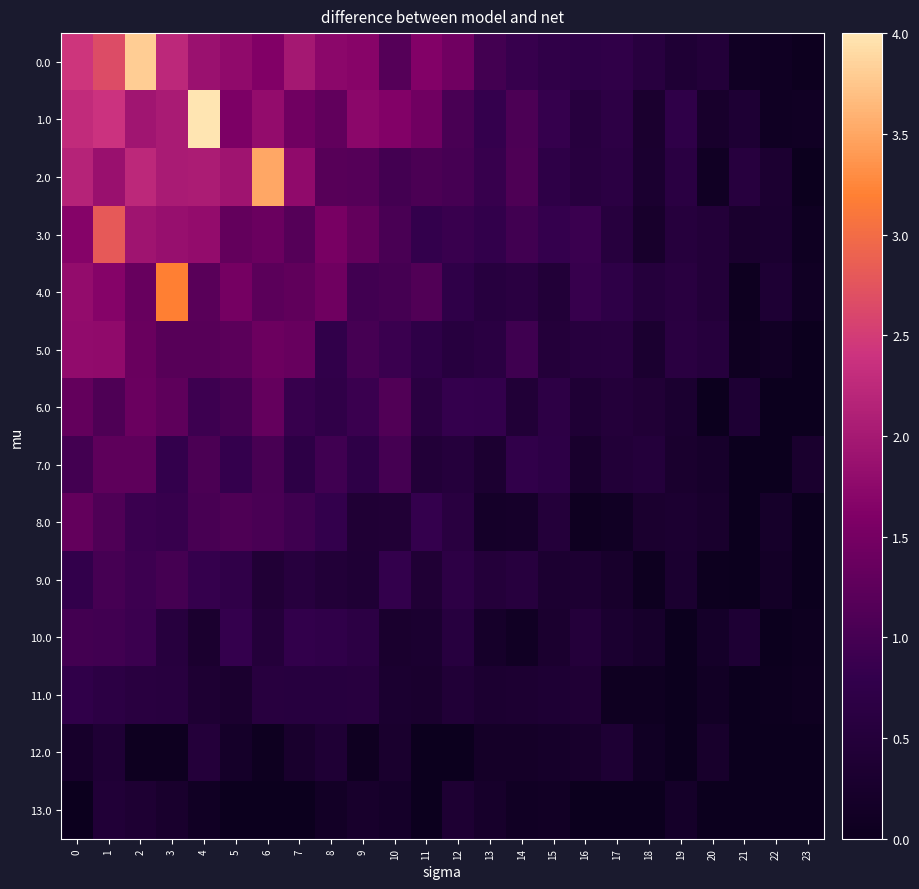

Reading left to right, extract all data points from this chart.

0.0: 0=2.4	1=2.7	2=3.8	3=2.2	4=1.9	5=1.8	6=1.6	7=2.0	8=1.7	9=1.7	10=1.2	11=1.6	12=1.4	13=1.0	14=0.9	15=0.7	16=0.7	17=0.7	18=0.6	19=0.4	20=0.5	21=0.1	22=0.1	23=0.0
1.0: 0=2.3	1=2.4	2=1.9	3=2.0	4=4.0	5=1.6	6=1.8	7=1.4	8=1.3	9=1.7	10=1.6	11=1.4	12=1.0	13=0.8	14=1.1	15=0.8	16=0.5	17=0.7	18=0.3	19=0.7	20=0.2	21=0.4	22=0.1	23=0.1
2.0: 0=2.2	1=1.9	2=2.2	3=2.0	4=2.0	5=1.9	6=3.5	7=1.8	8=1.2	9=1.2	10=1.0	11=1.1	12=1.0	13=0.8	14=1.1	15=0.7	16=0.6	17=0.7	18=0.3	19=0.6	20=0.1	21=0.6	22=0.3	23=0.0
3.0: 0=1.7	1=2.8	2=1.9	3=1.9	4=1.8	5=1.3	6=1.4	7=1.2	8=1.5	9=1.3	10=1.0	11=0.8	12=0.9	13=0.8	14=1.0	15=0.8	16=0.9	17=0.6	18=0.3	19=0.5	20=0.5	21=0.3	22=0.3	23=0.1
4.0: 0=1.8	1=1.7	2=1.4	3=3.2	4=1.2	5=1.5	6=1.2	7=1.3	8=1.4	9=1.0	10=1.0	11=1.1	12=0.7	13=0.6	14=0.6	15=0.5	16=0.9	17=0.7	18=0.5	19=0.6	20=0.5	21=0.0	22=0.4	23=0.1
5.0: 0=1.8	1=1.8	2=1.4	3=1.2	4=1.2	5=1.2	6=1.4	7=1.4	8=0.8	9=1.0	10=0.9	11=0.7	12=0.6	13=0.6	14=0.9	15=0.5	16=0.5	17=0.6	18=0.3	19=0.6	20=0.5	21=0.1	22=0.1	23=0.0
6.0: 0=1.3	1=1.1	2=1.4	3=1.3	4=0.9	5=1.0	6=1.3	7=0.9	8=0.7	9=0.9	10=1.1	11=0.6	12=0.8	13=0.8	14=0.4	15=0.7	16=0.4	17=0.5	18=0.4	19=0.3	20=0.0	21=0.4	22=0.0	23=0.0
7.0: 0=1.0	1=1.3	2=1.3	3=0.8	4=1.0	5=0.8	6=1.0	7=0.7	8=0.9	9=0.7	10=1.0	11=0.5	12=0.5	13=0.3	14=0.8	15=0.7	16=0.3	17=0.5	18=0.5	19=0.3	20=0.2	21=0.0	22=0.0	23=0.3
8.0: 0=1.3	1=1.1	2=0.9	3=0.8	4=1.0	5=1.1	6=1.0	7=0.9	8=0.8	9=0.4	10=0.4	11=0.8	12=0.6	13=0.2	14=0.2	15=0.5	16=0.1	17=0.1	18=0.3	19=0.3	20=0.3	21=0.0	22=0.2	23=0.0
9.0: 0=0.8	1=1.0	2=0.9	3=1.0	4=0.8	5=0.7	6=0.4	7=0.6	8=0.5	9=0.4	10=0.8	11=0.4	12=0.7	13=0.5	14=0.5	15=0.3	16=0.3	17=0.3	18=0.0	19=0.3	20=0.0	21=0.0	22=0.2	23=0.0
10.0: 0=1.0	1=1.0	2=0.9	3=0.5	4=0.3	5=0.8	6=0.5	7=0.8	8=0.8	9=0.7	10=0.3	11=0.3	12=0.6	13=0.2	14=0.1	15=0.3	16=0.5	17=0.3	18=0.2	19=0.0	20=0.2	21=0.4	22=0.0	23=0.0
11.0: 0=0.8	1=0.7	2=0.6	3=0.6	4=0.4	5=0.3	6=0.6	7=0.6	8=0.6	9=0.6	10=0.3	11=0.3	12=0.4	13=0.3	14=0.3	15=0.4	16=0.4	17=0.1	18=0.1	19=0.0	20=0.1	21=0.0	22=0.0	23=0.0
12.0: 0=0.2	1=0.4	2=0.0	3=0.0	4=0.5	5=0.2	6=0.0	7=0.3	8=0.4	9=0.1	10=0.3	11=0.0	12=0.0	13=0.2	14=0.2	15=0.2	16=0.3	17=0.4	18=0.1	19=0.0	20=0.2	21=0.0	22=0.0	23=0.0
13.0: 0=0.0	1=0.4	2=0.4	3=0.3	4=0.1	5=0.0	6=0.0	7=0.0	8=0.1	9=0.2	10=0.2	11=0.0	12=0.4	13=0.2	14=0.1	15=0.1	16=0.0	17=0.0	18=0.0	19=0.2	20=0.0	21=0.0	22=0.0	23=0.0